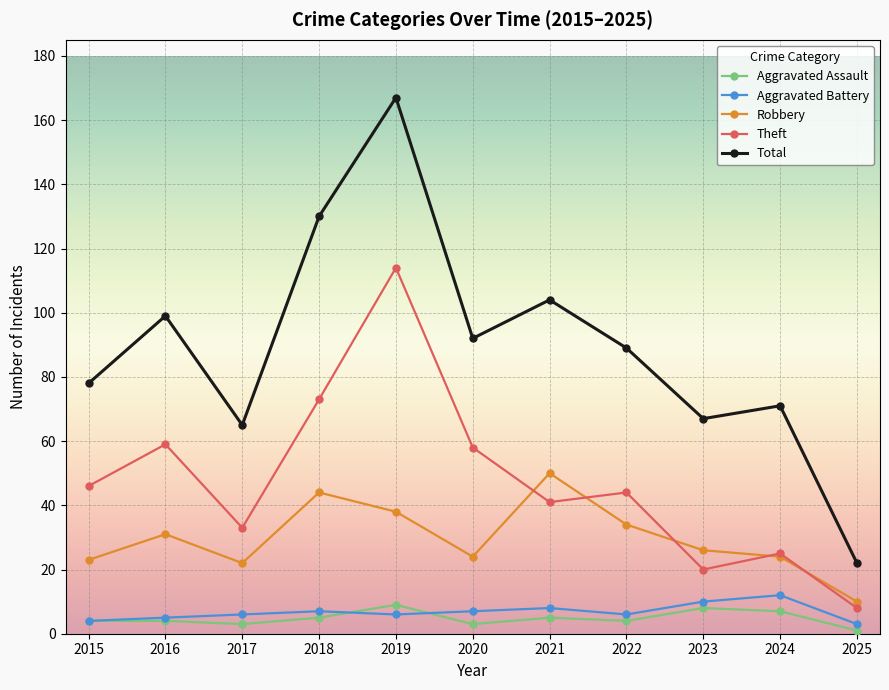

What is the maximum value for Aggravated Battery?

12